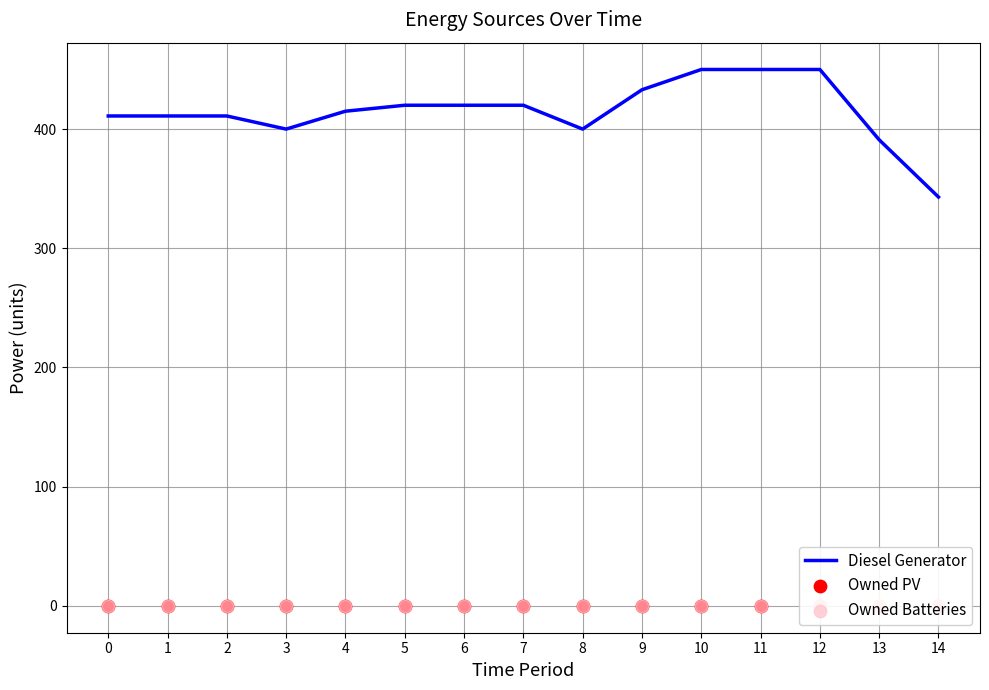

At how many categories does at least one series exceed 311?

15